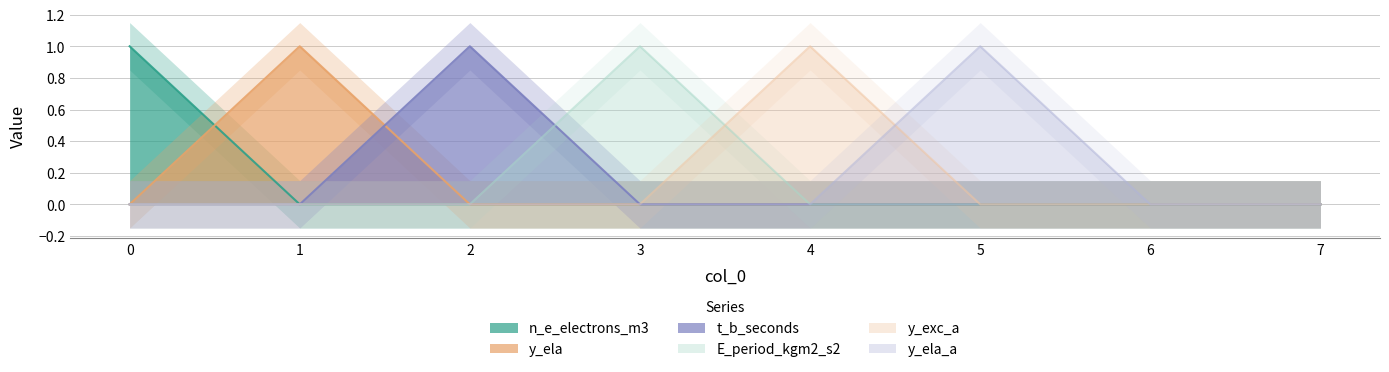

Rank the categories by y_ela_a value from lowest to highest.

0, 1, 2, 3, 4, 6, 7, 5